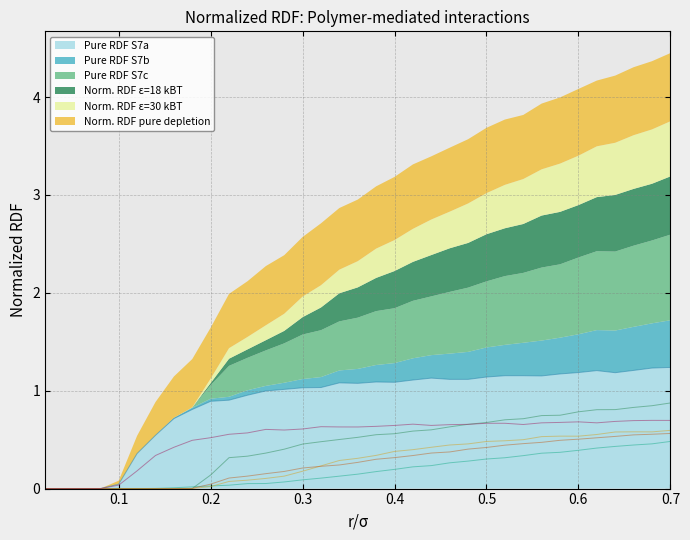

True or false: RDF_S7b and RDF_S7c intersect in this chart.

True